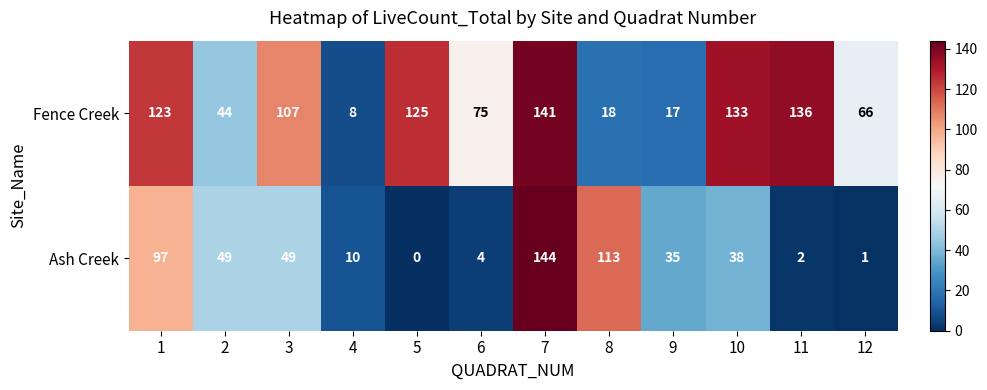

At how many categories does at least one series exceed 91?

7